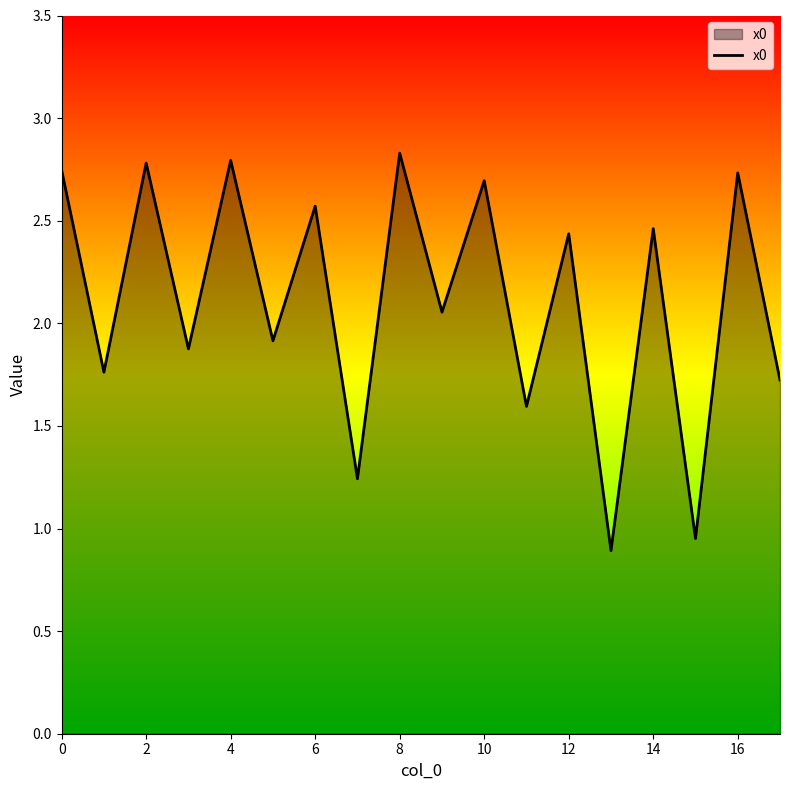

What is the minimum value shown in the chart?

0.9